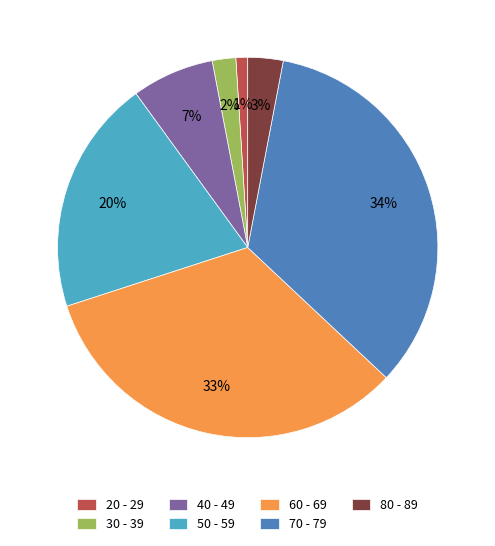

Between 70 - 79 and 40 - 49, which is larger?

70 - 79